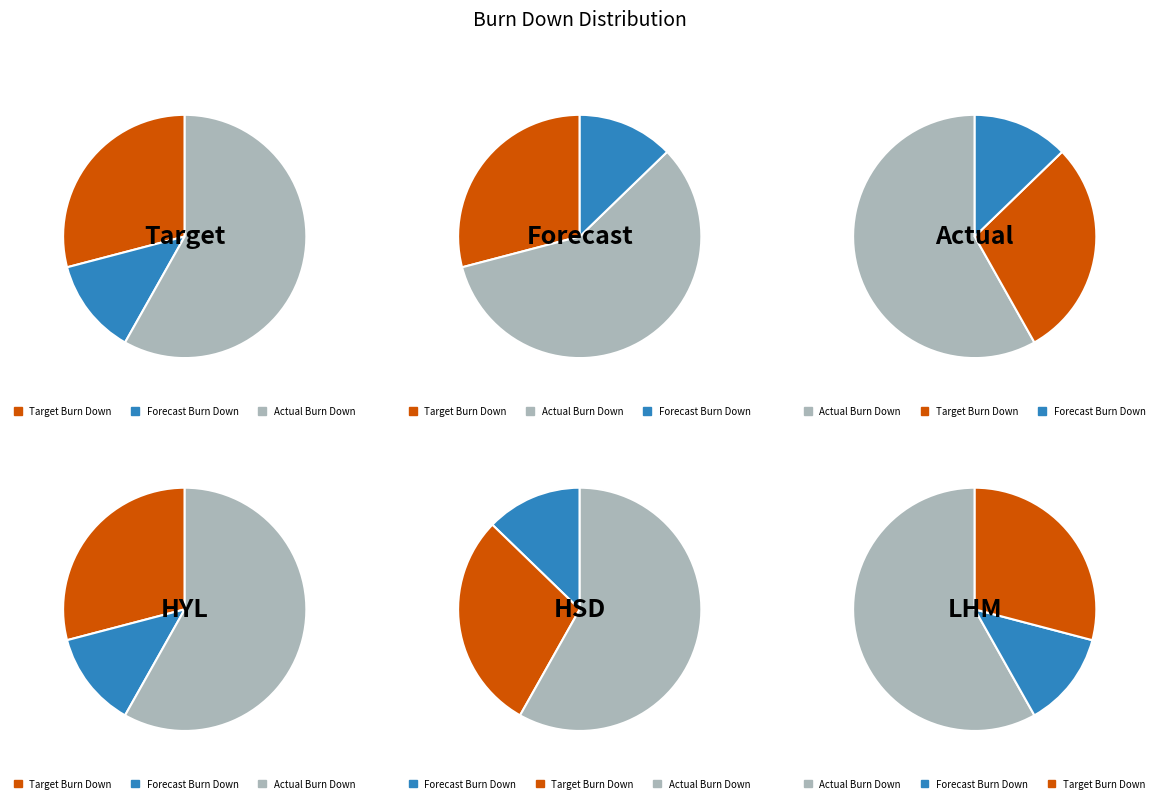

Is it true that 10 is 1% of the pie?

False